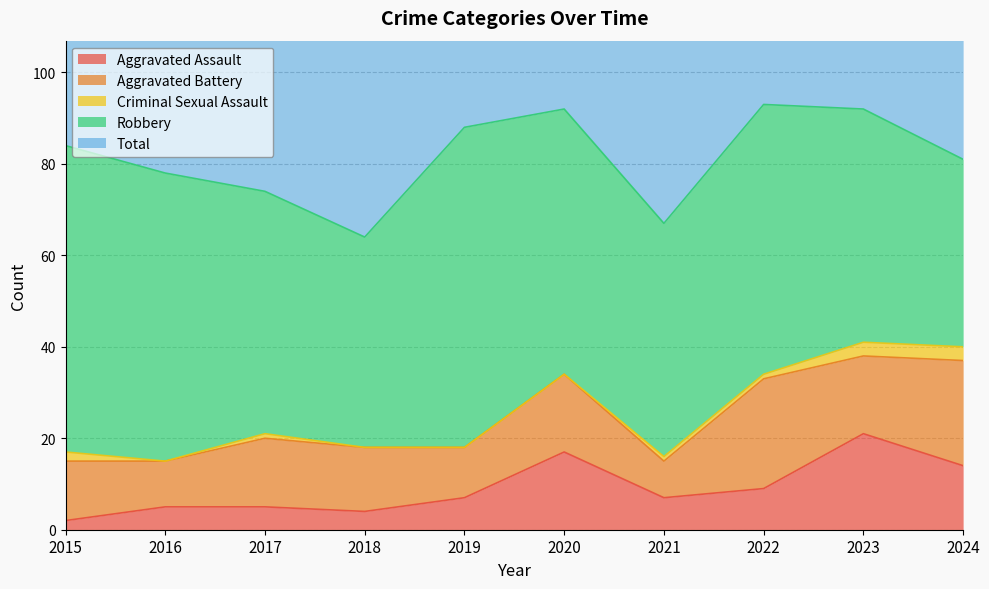

Which series has the largest range (max minus min)?

Robbery